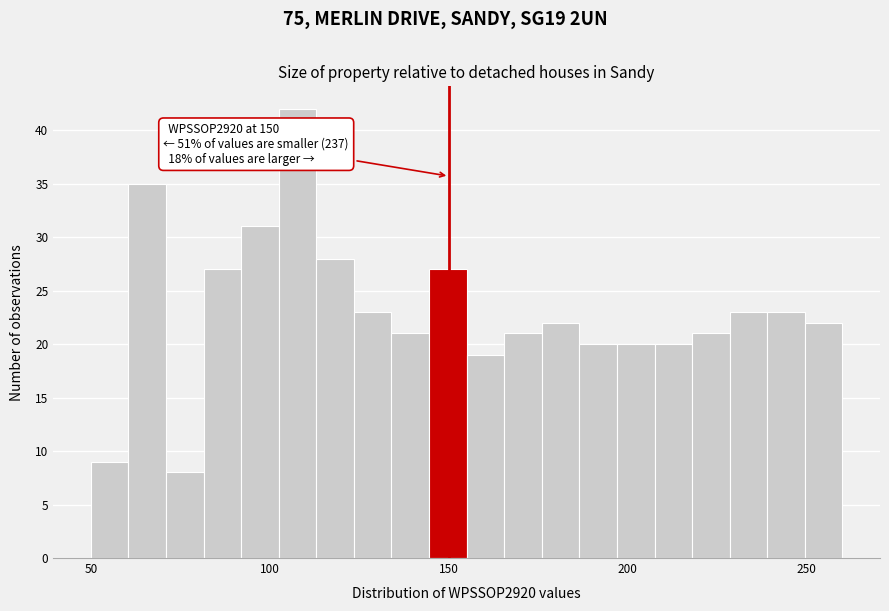

Read against the x-axis, roughly where is the centre of the tallest bar?

110